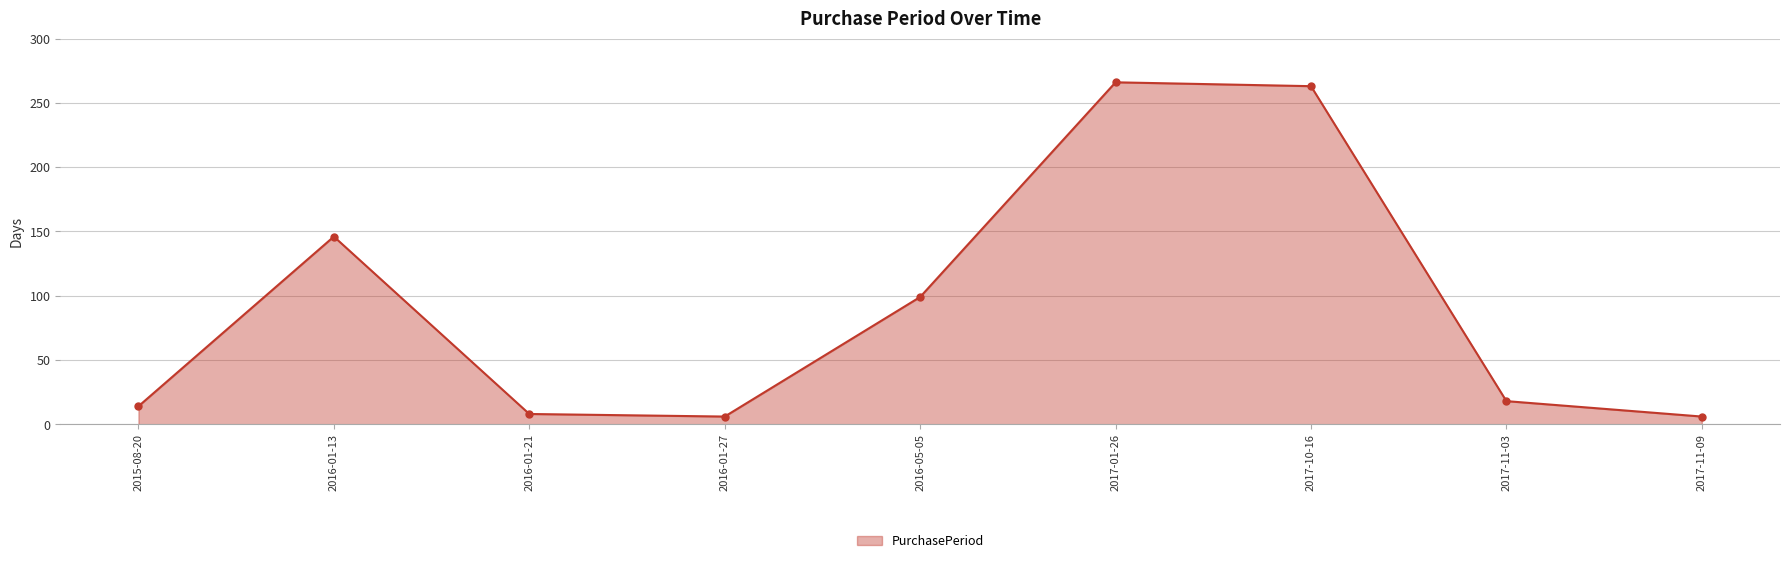

Does the chart have visible grid lines?

Yes